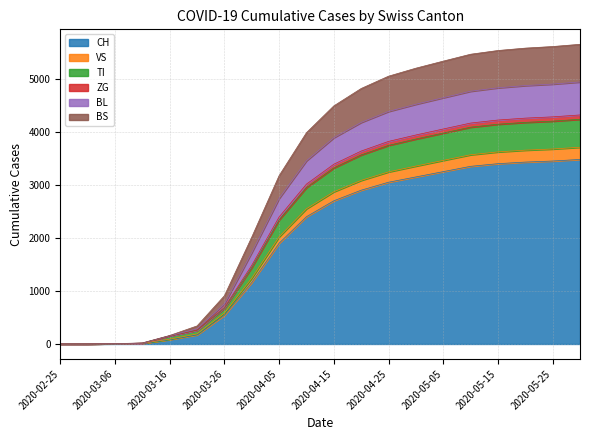

Does the chart display data point markers on the line(s)?

No